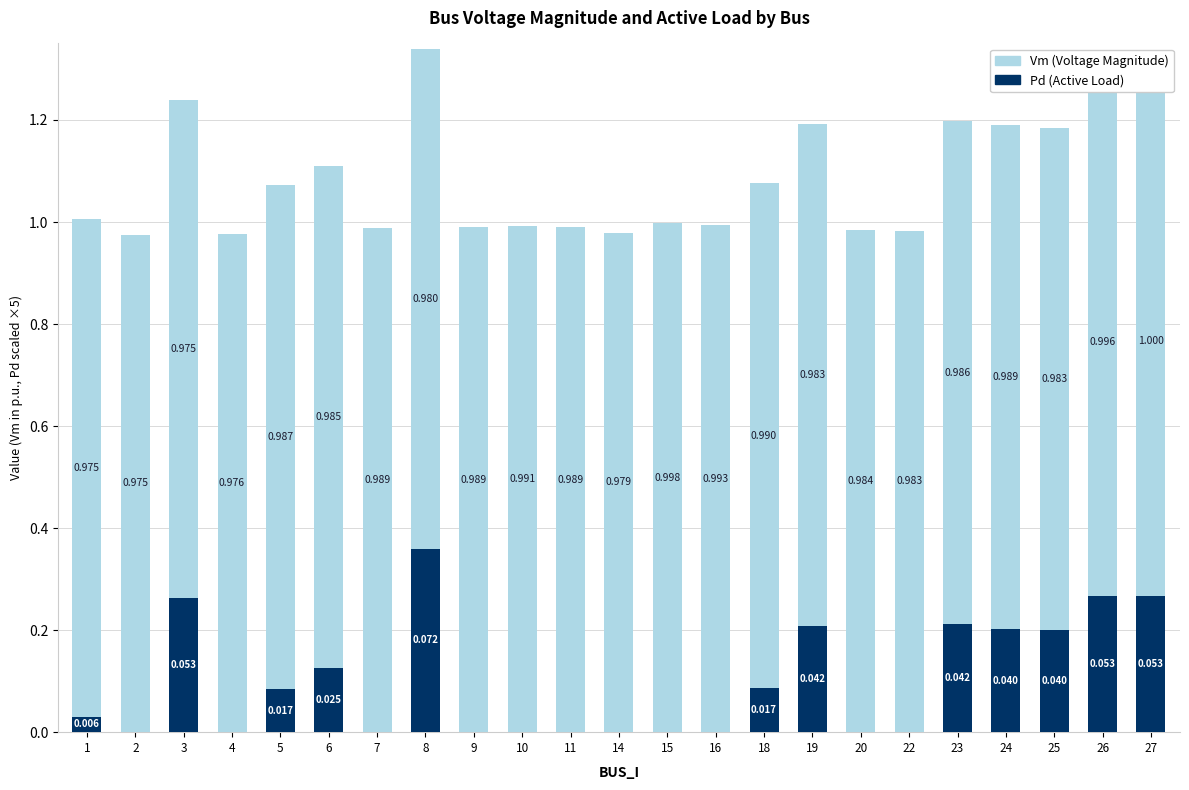

Which category has the highest value across all series?

27